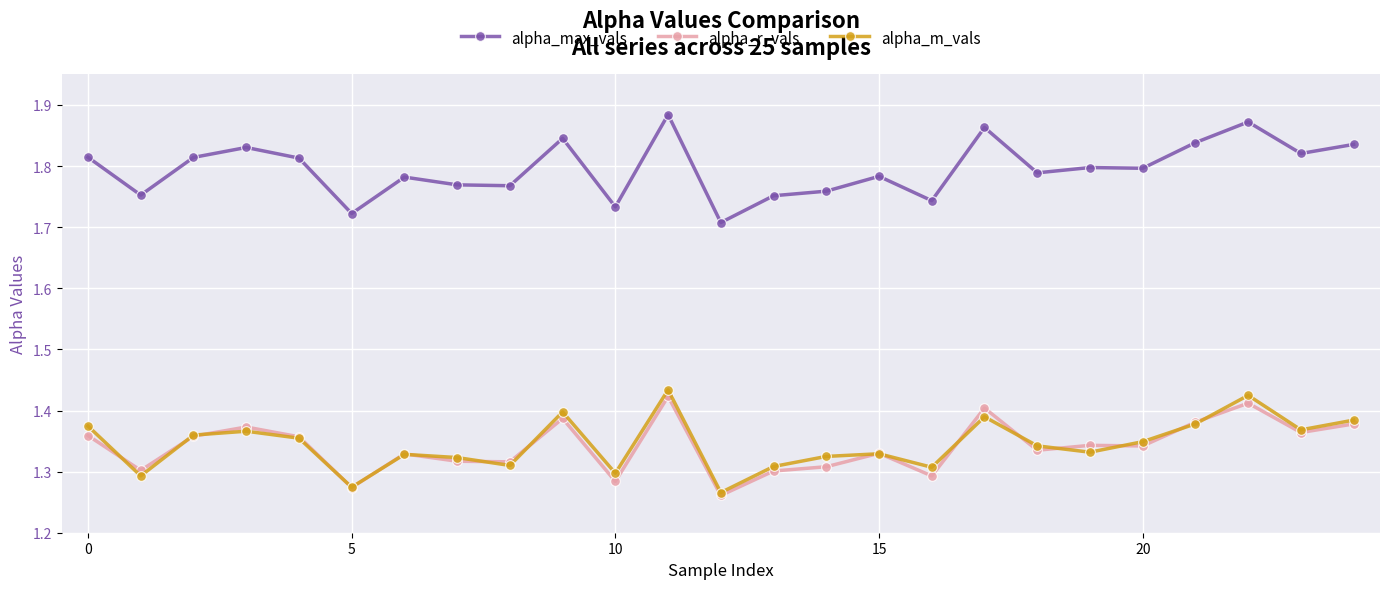

True or false: alpha_r_vals and alpha_max_vals cross at least once.

False